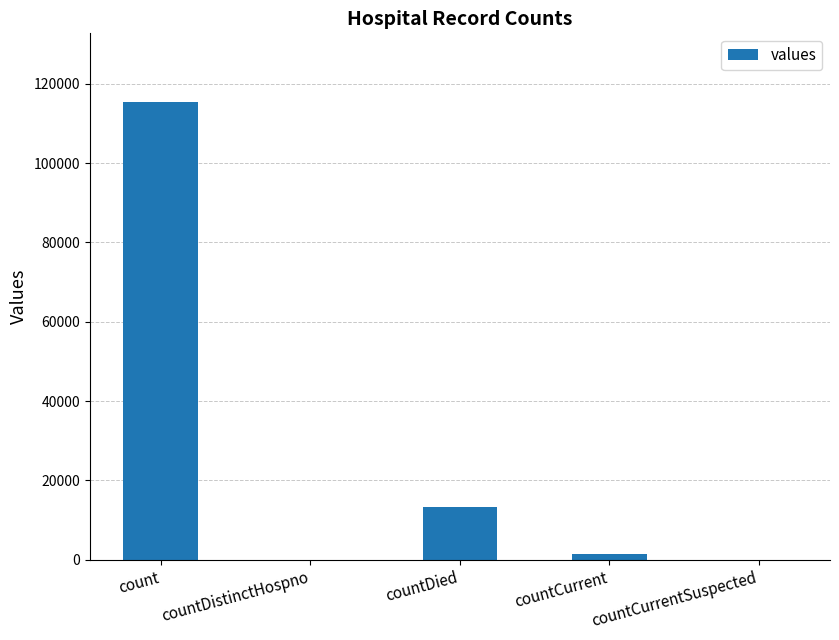

Reading left to right, list all the values displayed in this chart.

115379	0	13343	1383	0